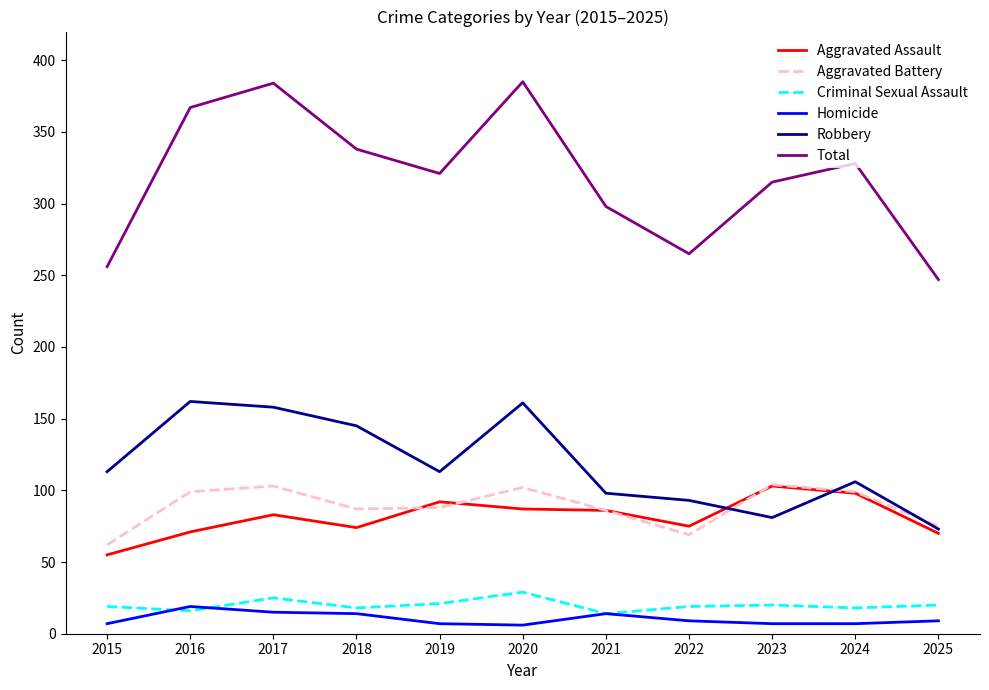

What is the spread (max minus min) of values at 2015?

249